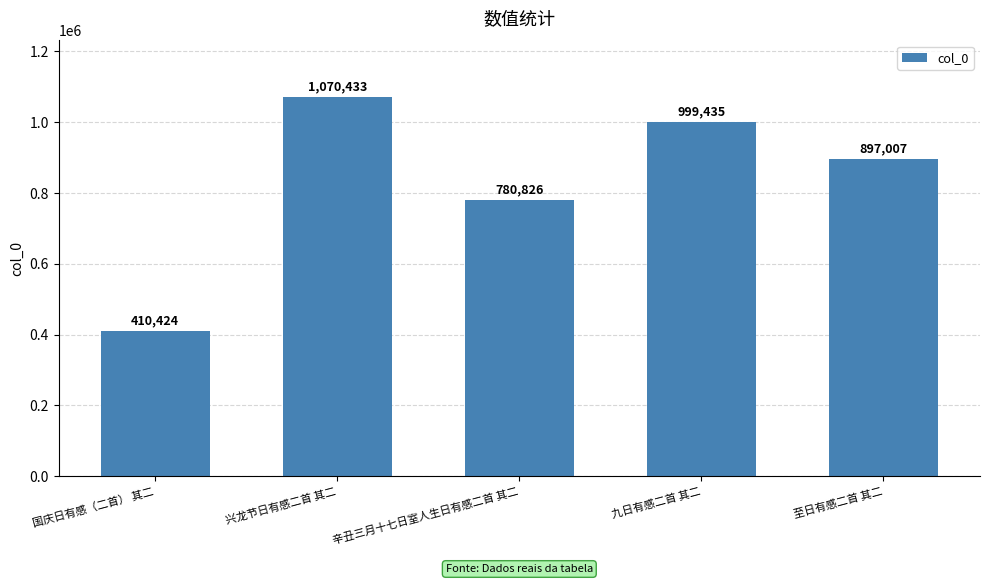

How many values are below 897007?

2